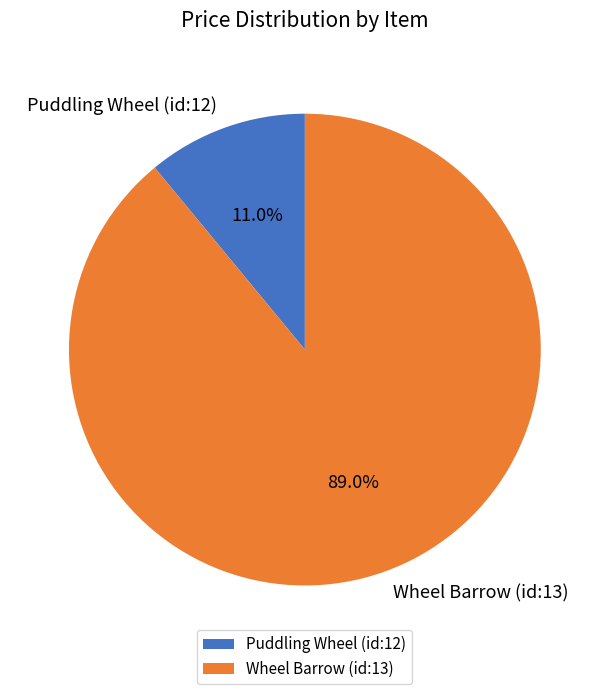

To the nearest percent, what is the difference between the Wheel Barrow (id:13) and Puddling Wheel (id:12) slice percentages?

78%